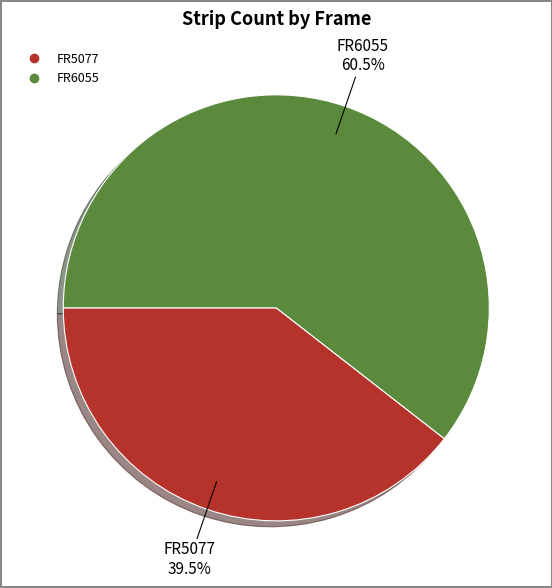

Does FR6055 represent more than half of the total?

Yes